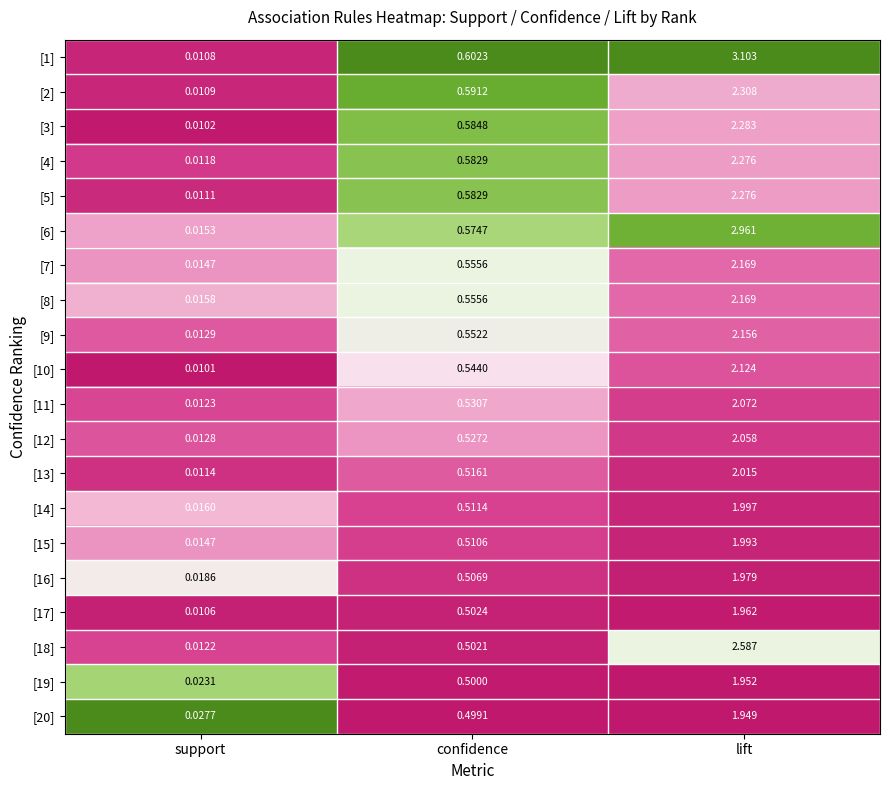

At which category is the sum across all series the highest?

lift